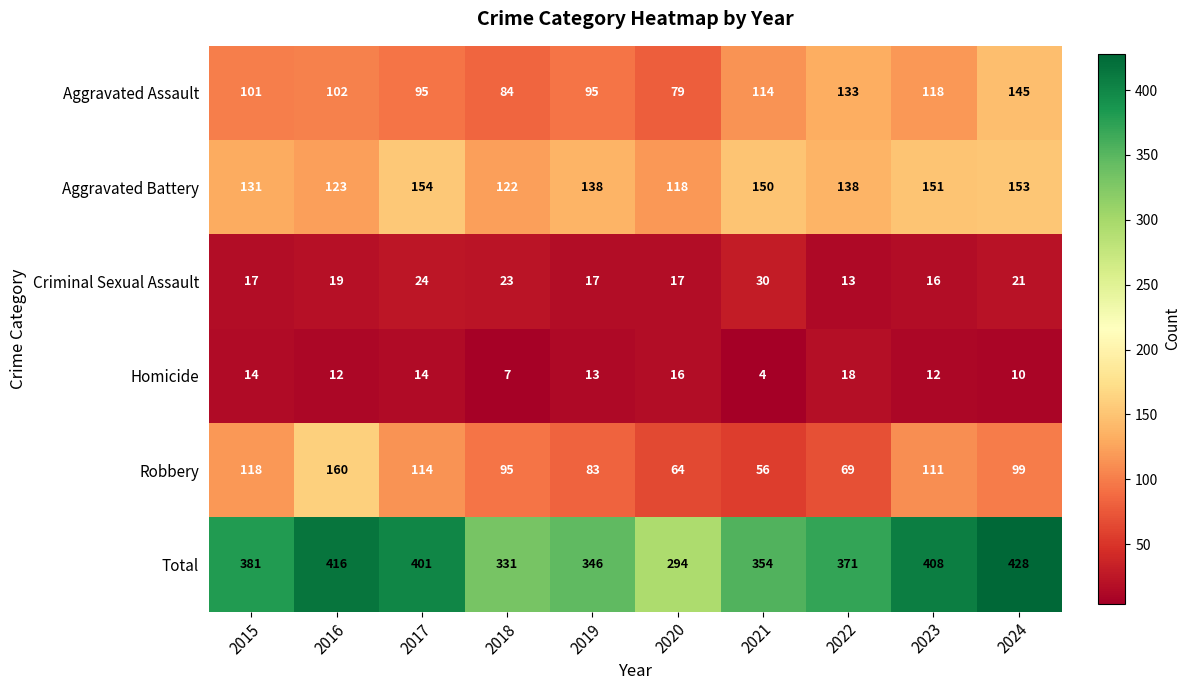

What is the sum of the Total values at 2023 and 2017?

809